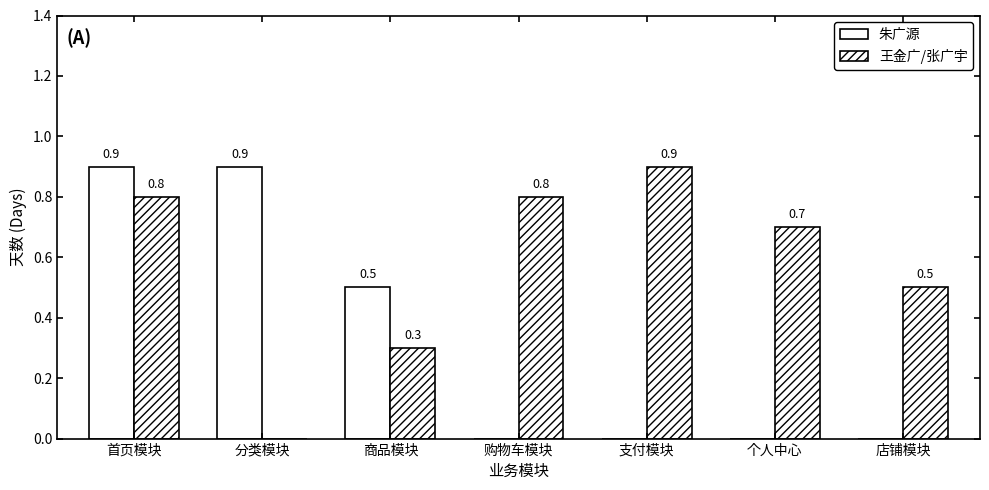

Where is 王金广/张广宇 nearest to the value 0?

分类模块